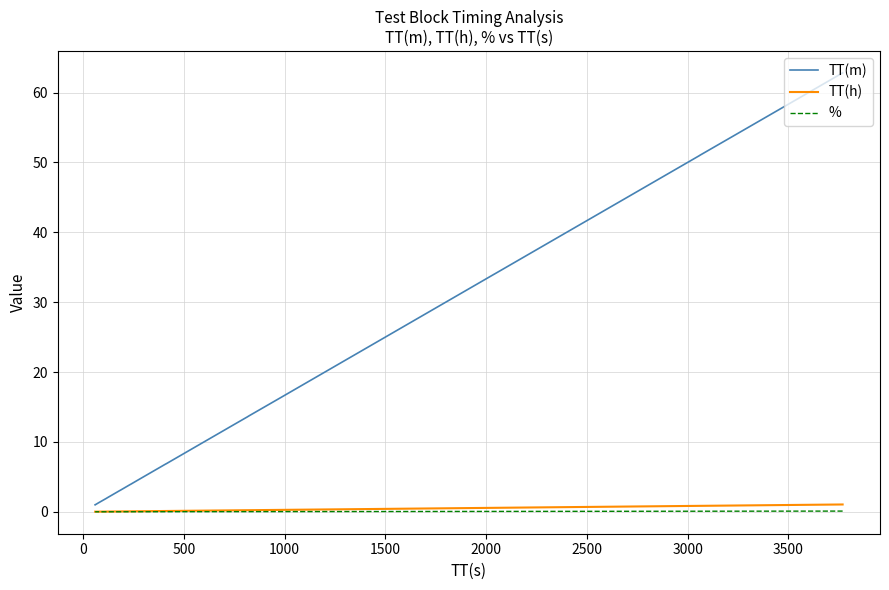

Rank the series by their maximum value, from lowest to highest.

%, TT(h), TT(m)